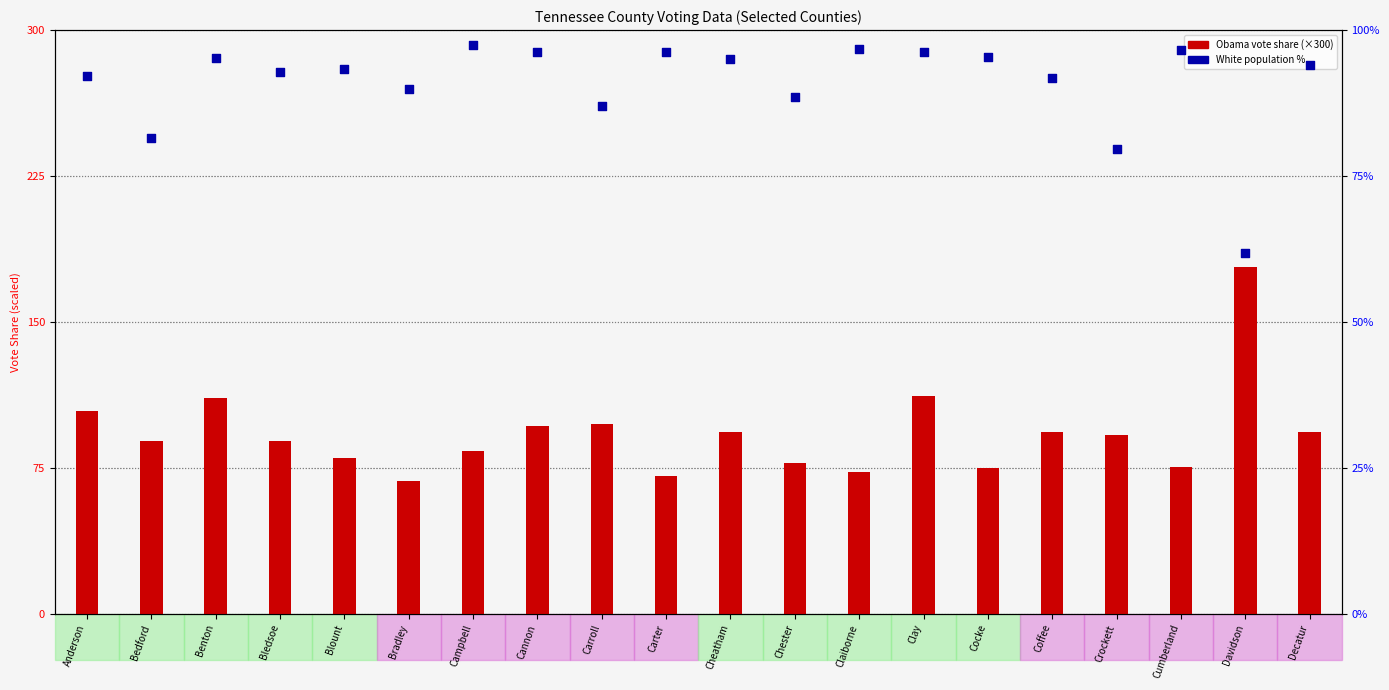

Is the value of White population % at Cocke greater than the value of Obama vote share at Chester?

Yes